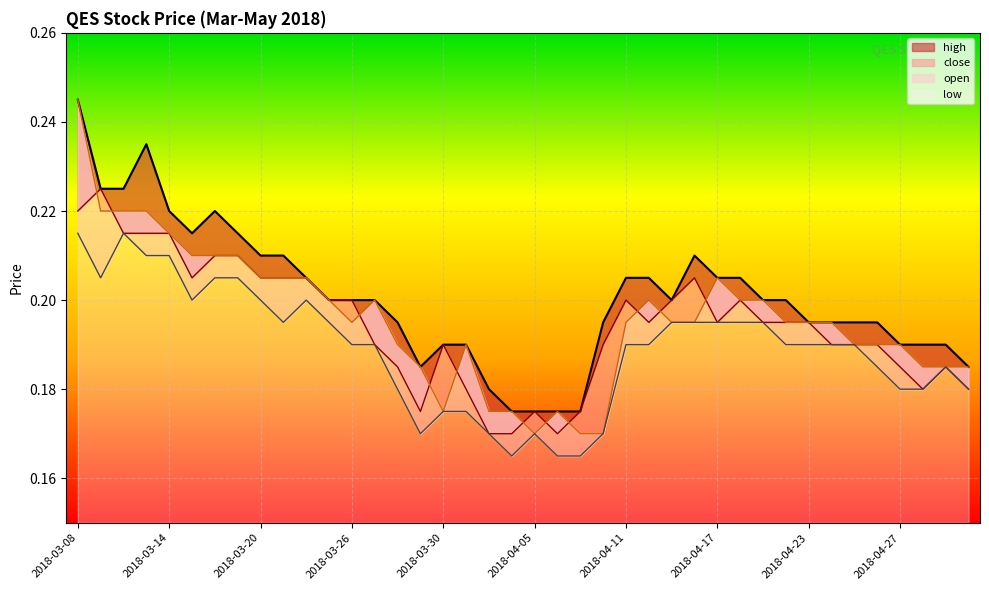

True or false: low and close intersect in this chart.

False